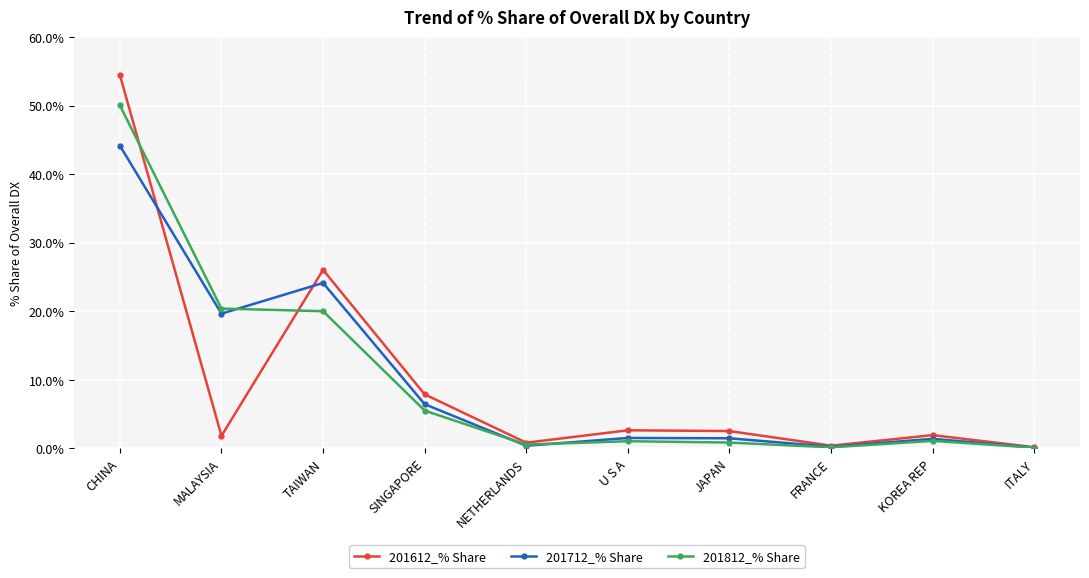

Is it true that 201812_% Share equals 5.5 at SINGAPORE?

True